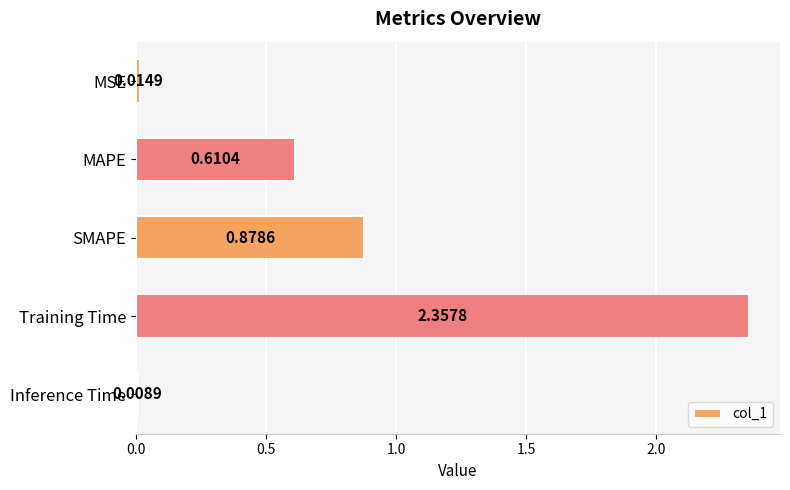

What is the difference between the maximum and second lowest values?

2.3